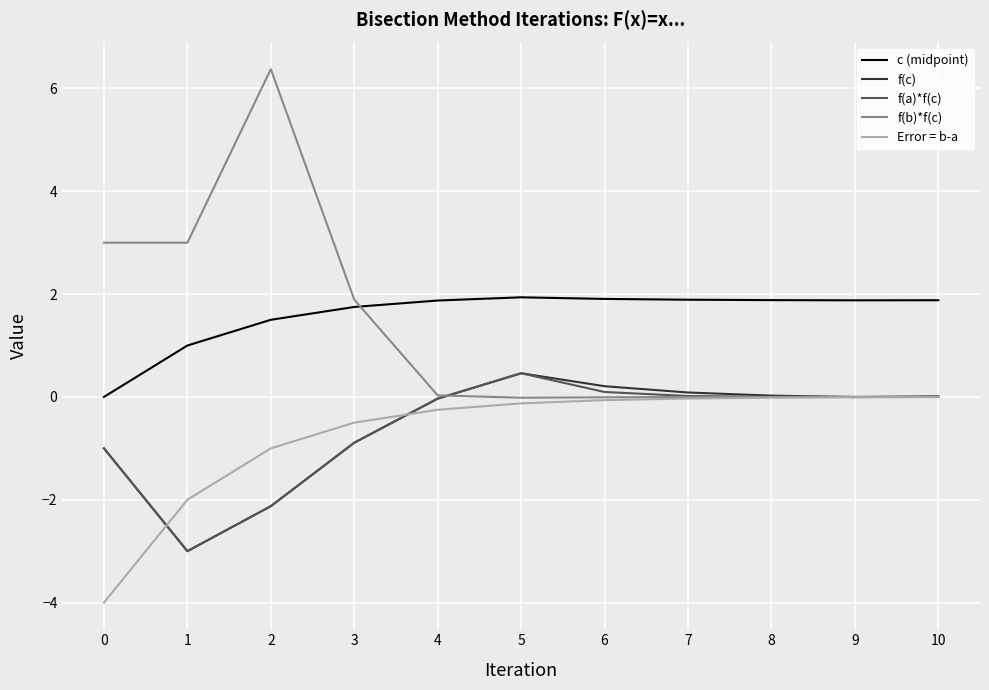

What is the maximum value for f(a)*f(c)?

0.5